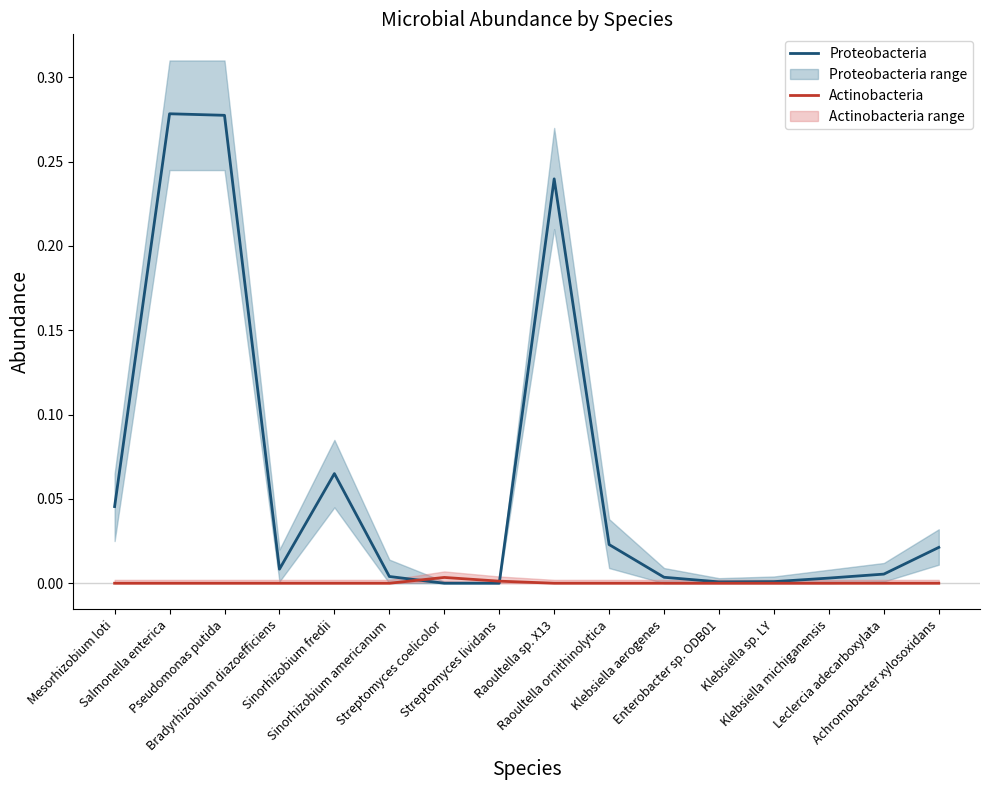

Rank the series by their maximum value, from highest to lowest.

Proteobacteria, Actinobacteria